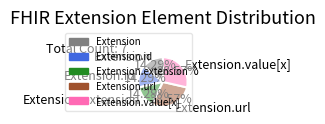

Is there any slice that represents more than half of the pie?

No